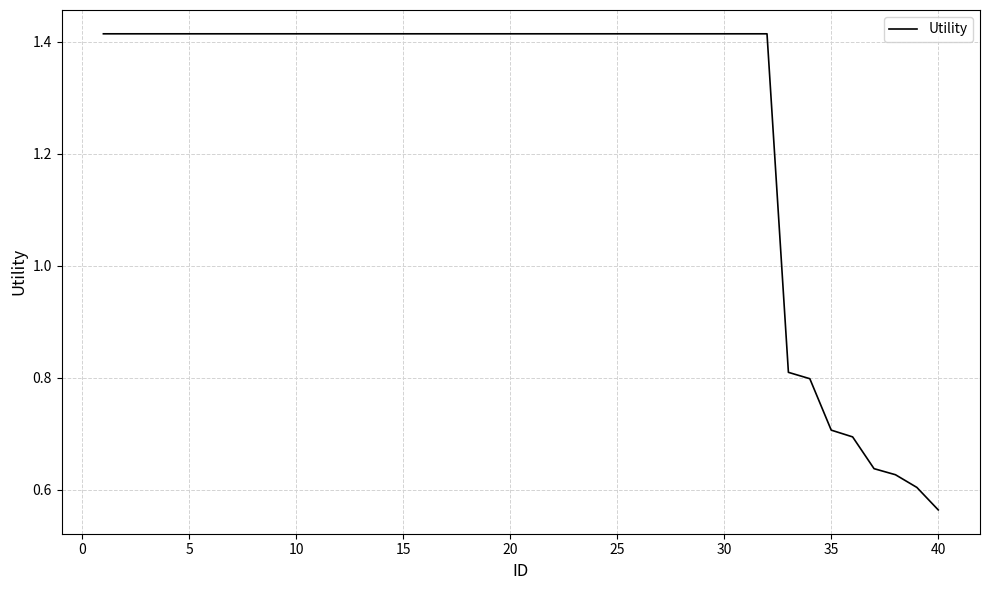

What is the difference between the maximum and minimum values?

0.9